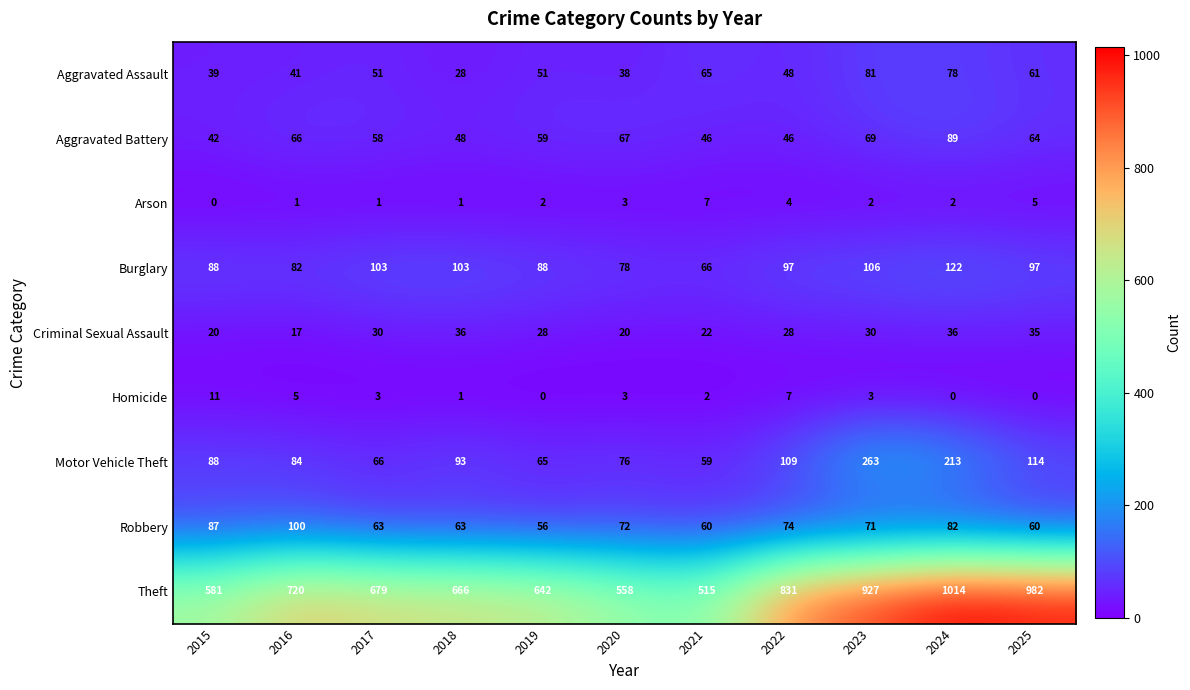

List the series in order of their peak value, highest first.

Theft, Motor Vehicle Theft, Burglary, Robbery, Aggravated Battery, Aggravated Assault, Criminal Sexual Assault, Homicide, Arson